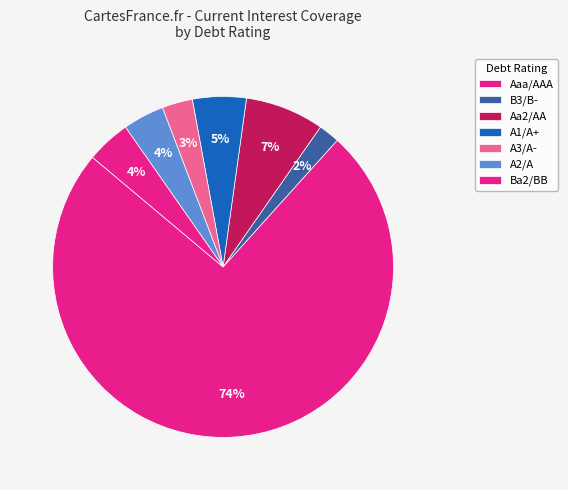

Count the number of slices in the pie.

7